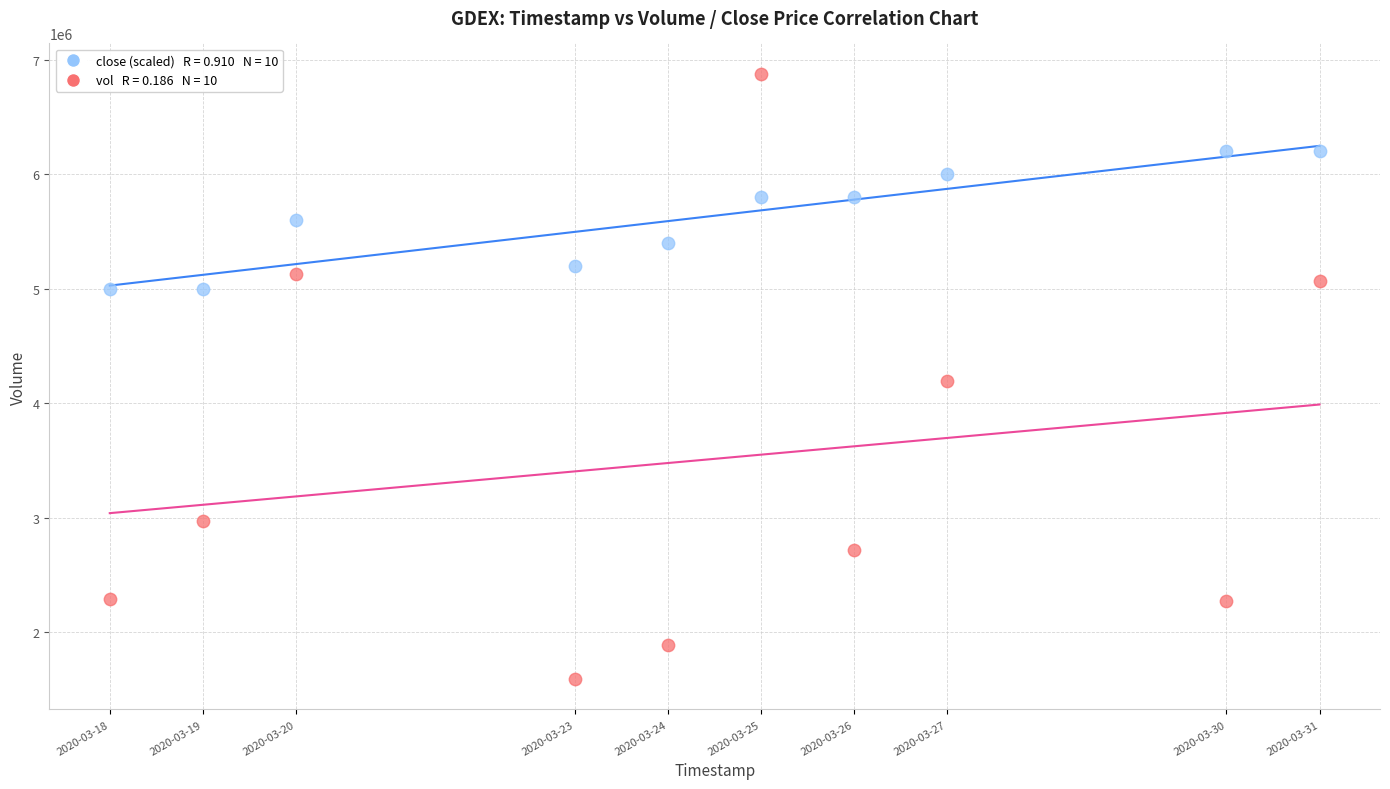

Across all data points, what is the range of X values (max minus min)?

1123200.0